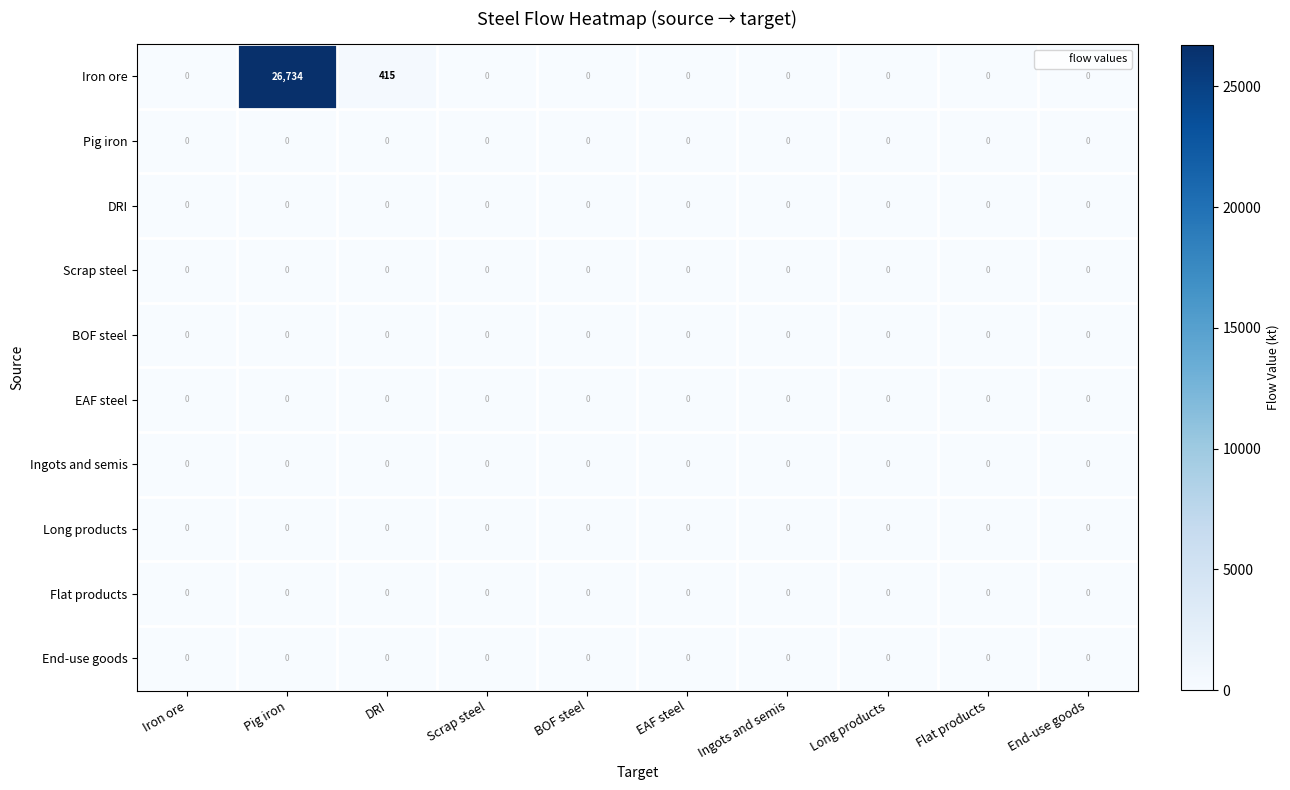

What is the greatest value displayed?

26734